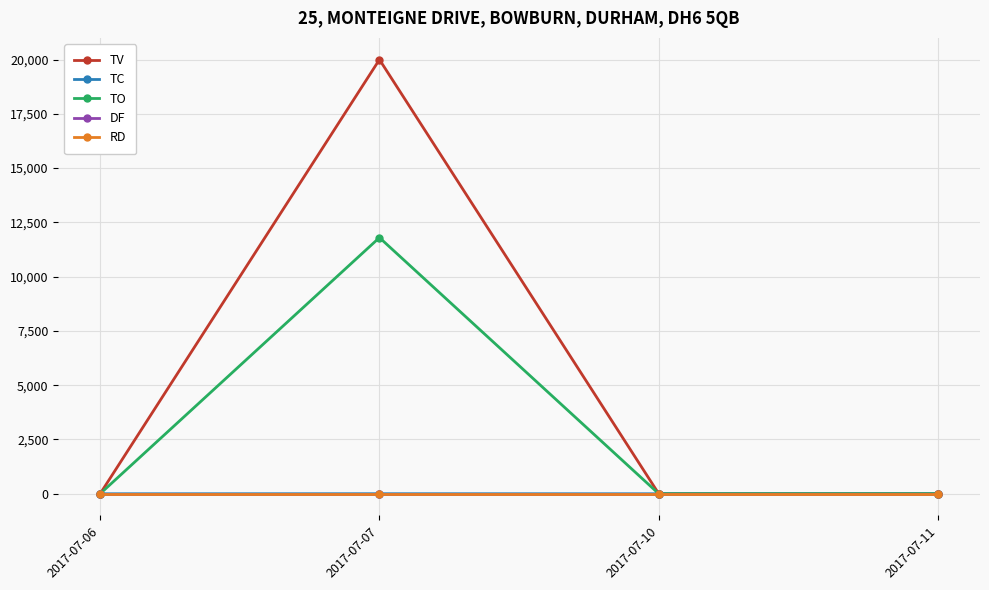

Is this an area chart (filled region under the line)?

No